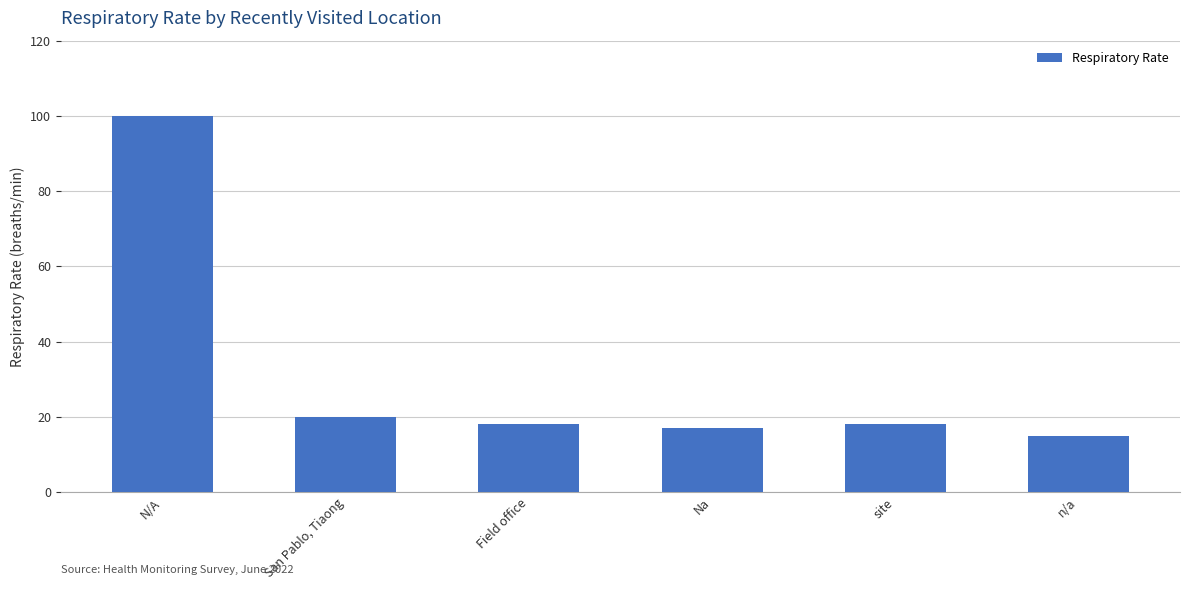

The value at Field office is 4. True or false?

False